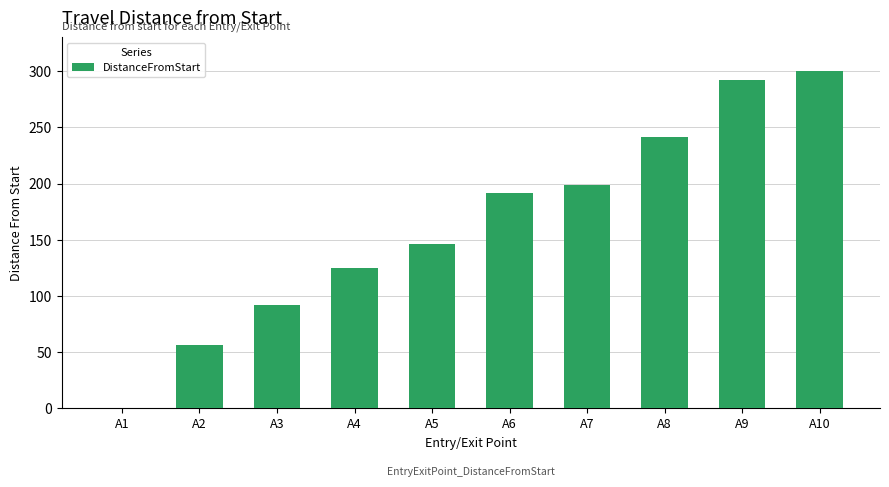

How many distinct data groups are displayed?

1